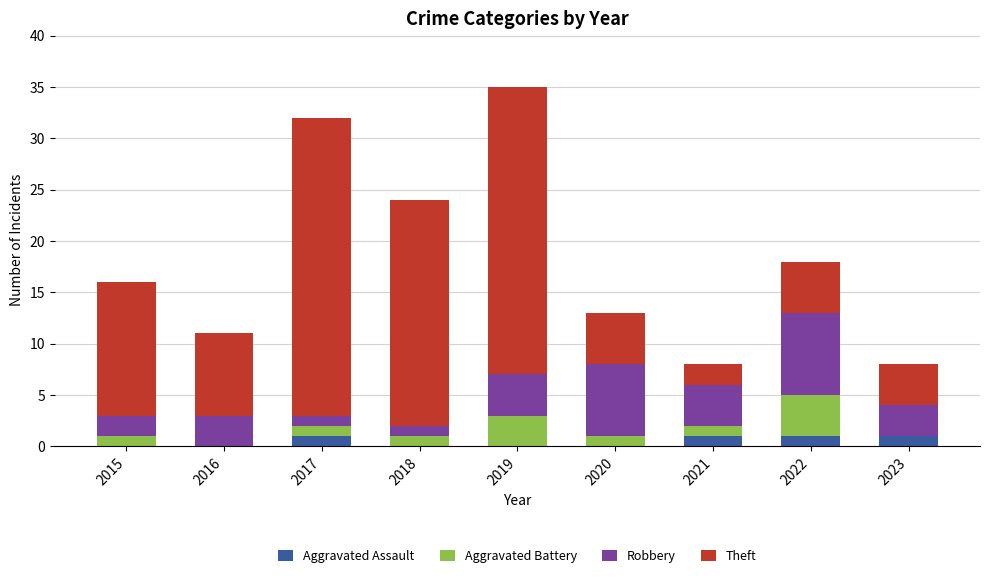

The Aggravated Assault series shows 1 at 2022. True or false?

True